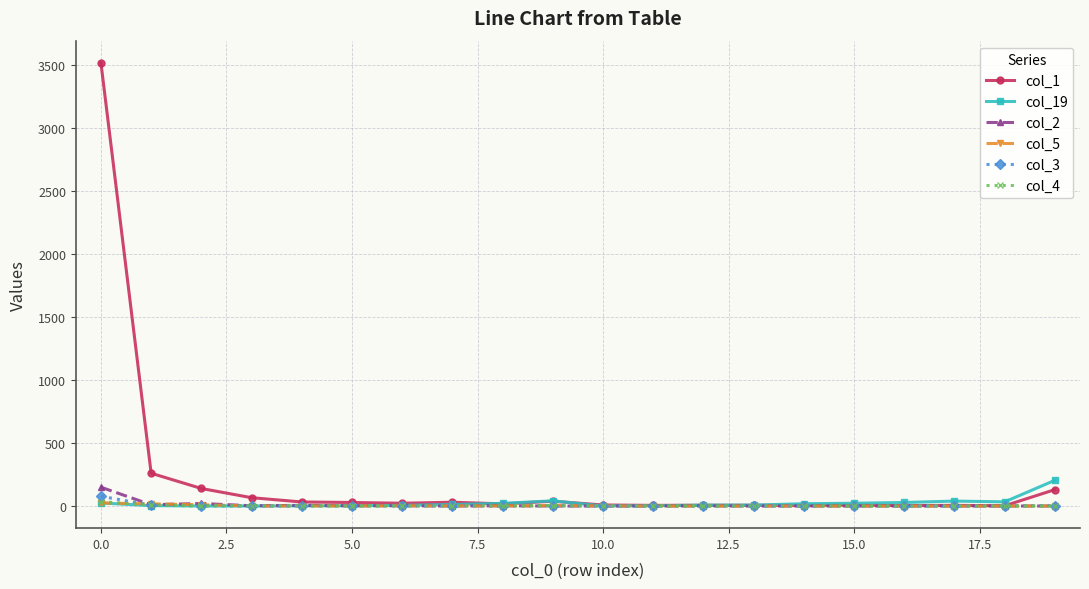

What is the greatest value displayed?

3516